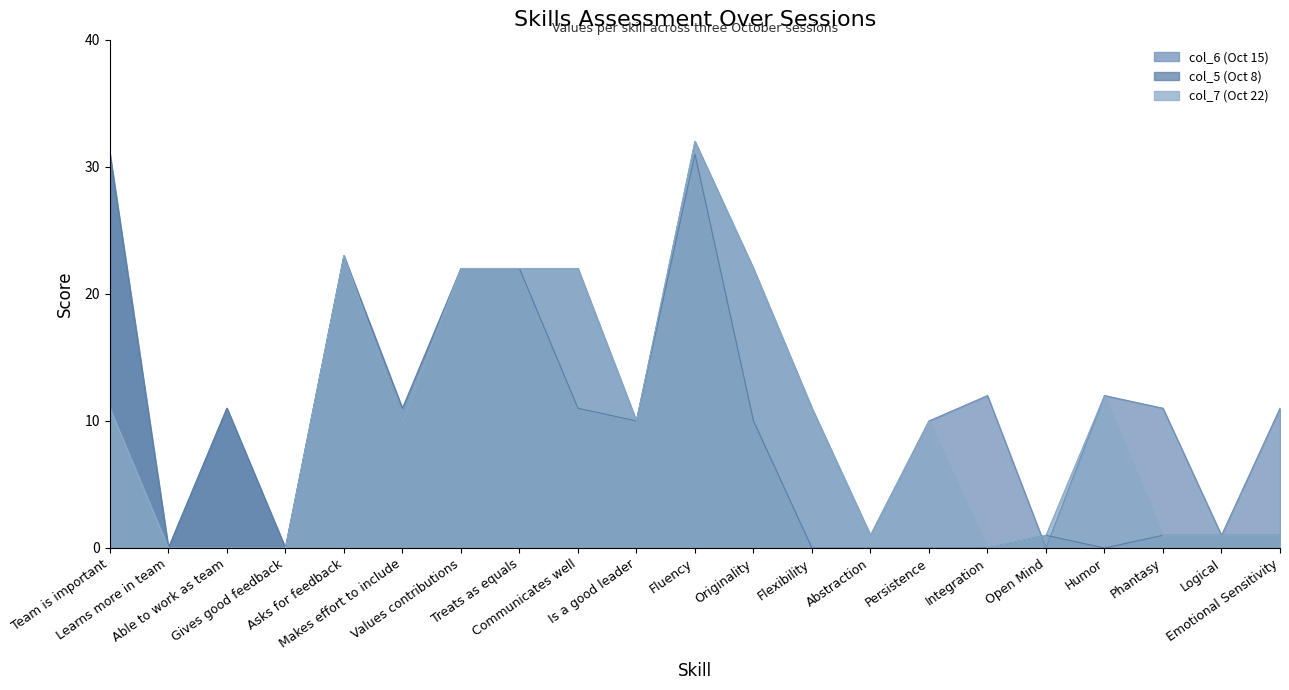

Between Abstraction and Gives good feedback, which is larger?

Abstraction